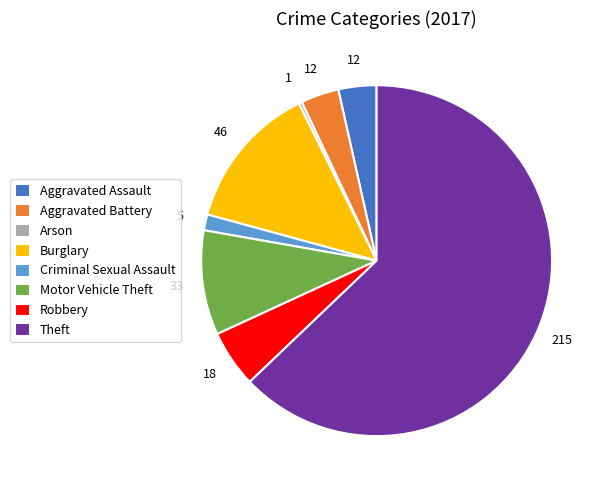

Does any single category account for the majority?

Yes